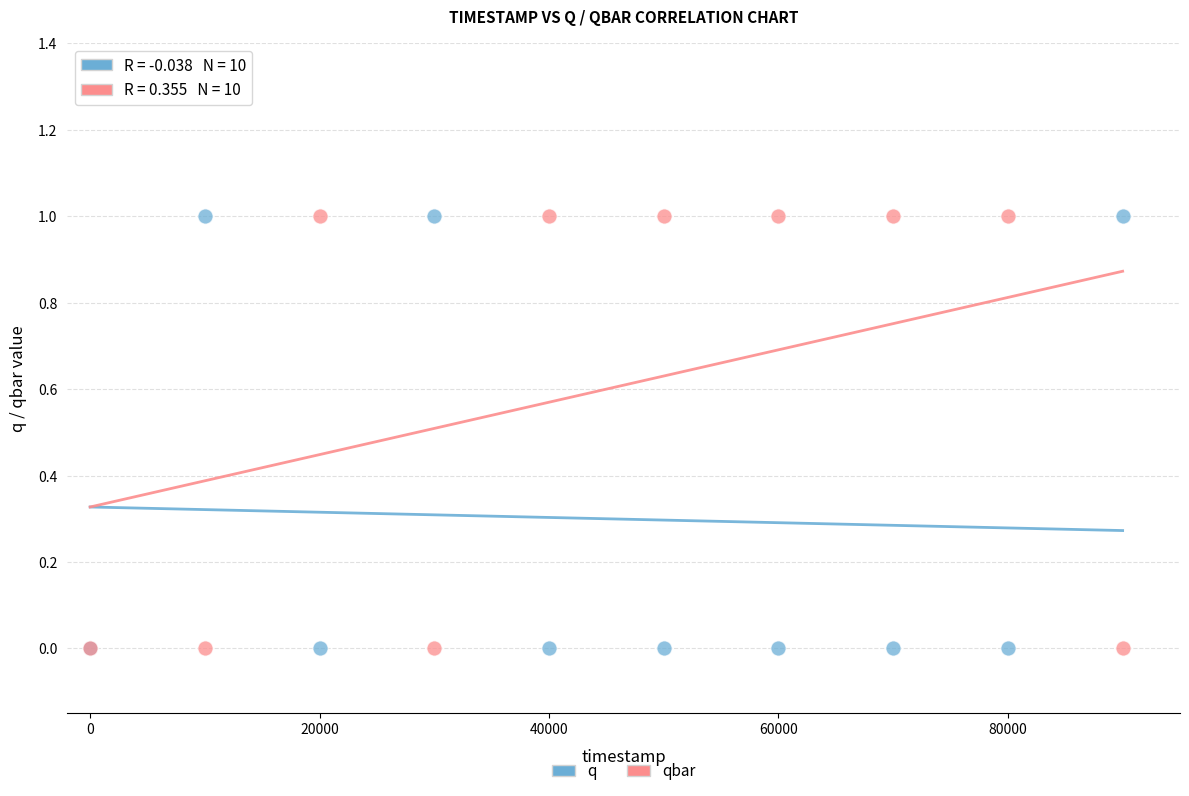

What are all the series names shown in the legend?

q, qbar